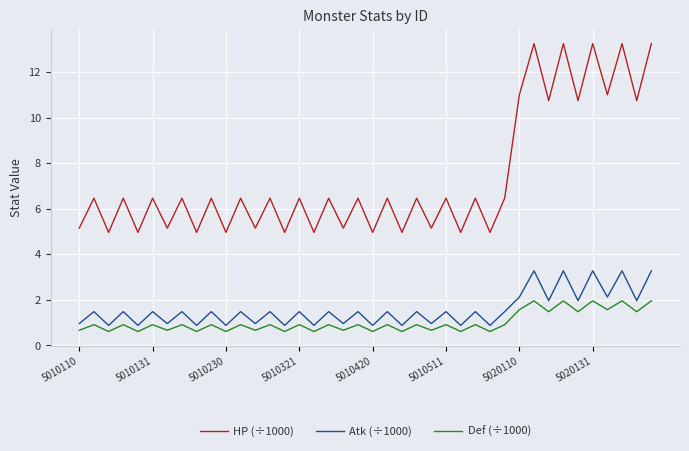

Which series has the largest total across all categories?

HP (÷1000)